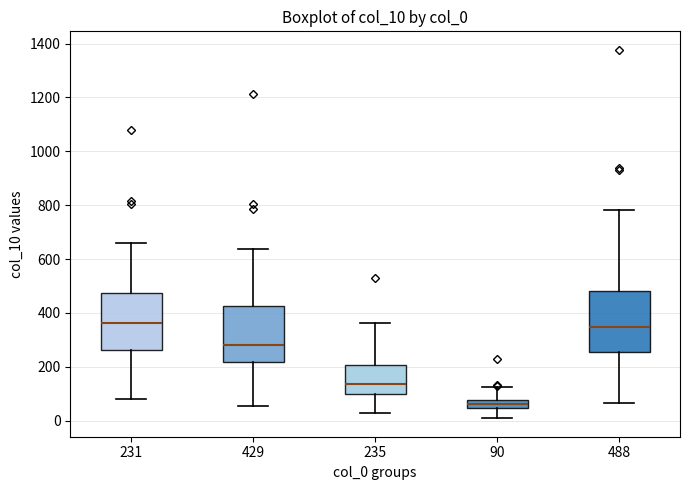

Reading left to right, transcribe this box plot: for each box, give where its median line is, the range the box spans, and where its two whiskers end, as read against the y-axis. The values are not printed on the chart, so give them approximately, as read against the axis.

231: median 360, box 260 to 480, whiskers 80 to 660
429: median 280, box 220 to 420, whiskers 60 to 640
235: median 140, box 100 to 200, whiskers 20 to 360
90: median 60, box 40 to 80, whiskers 0 to 120
488: median 340, box 260 to 480, whiskers 60 to 780